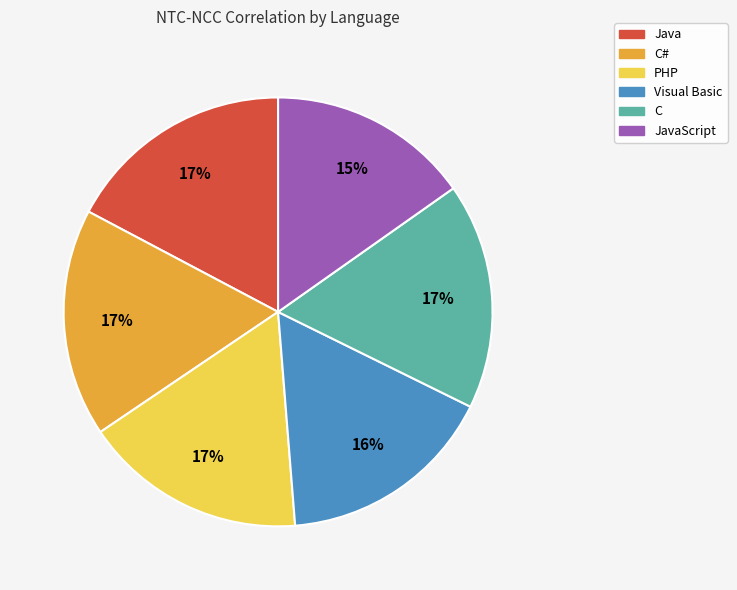

Is there a majority slice in this chart?

No